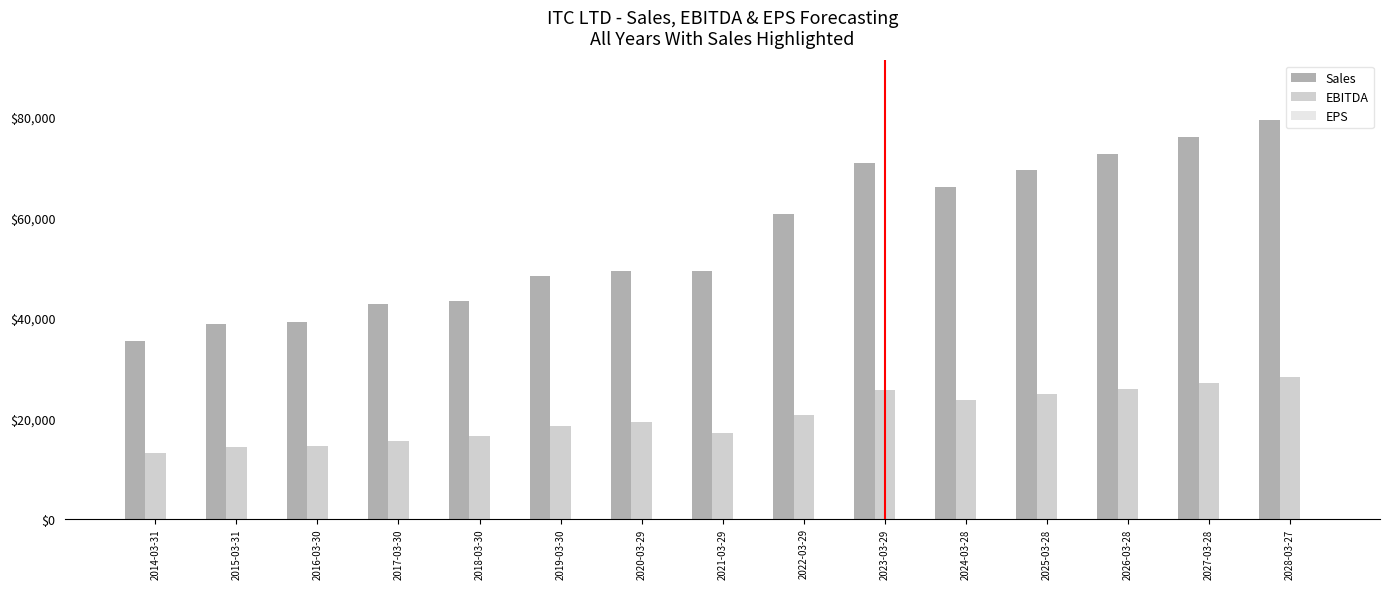

Which series has the largest total across all categories?

Sales